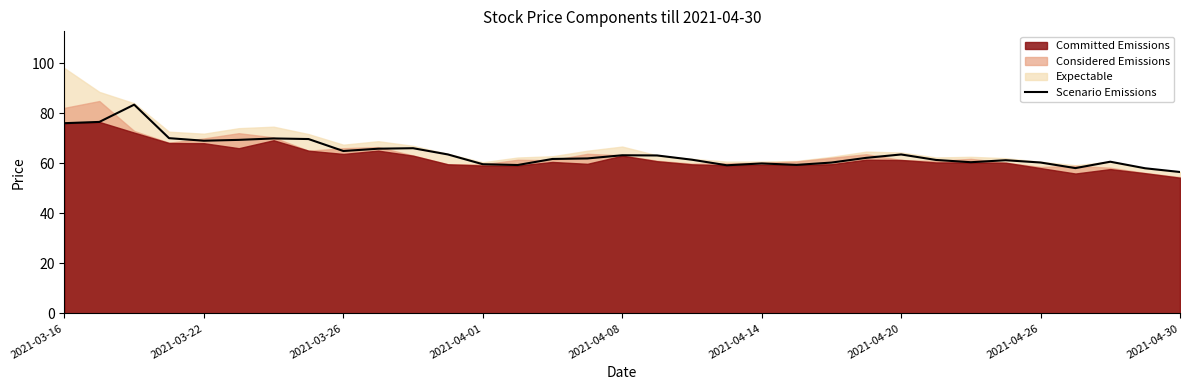

Does the chart have visible grid lines?

No